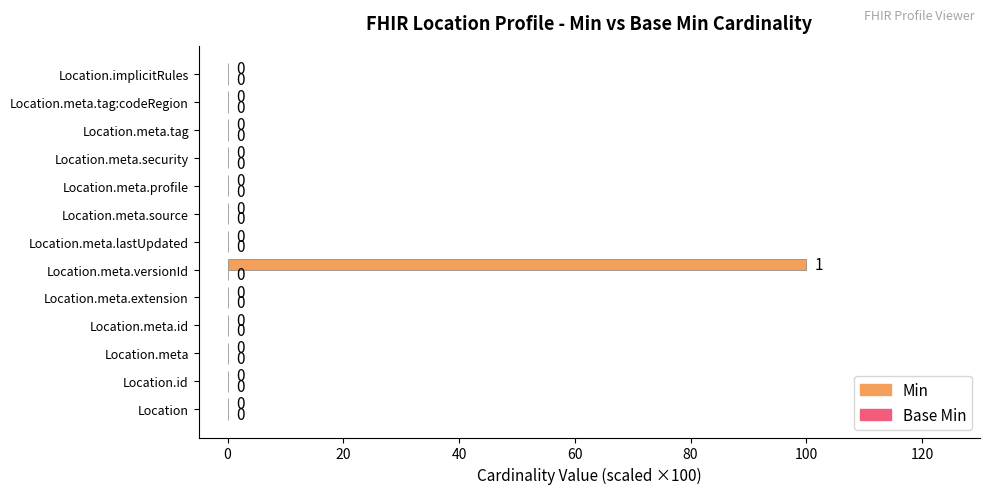

What is the sum of all values?

100